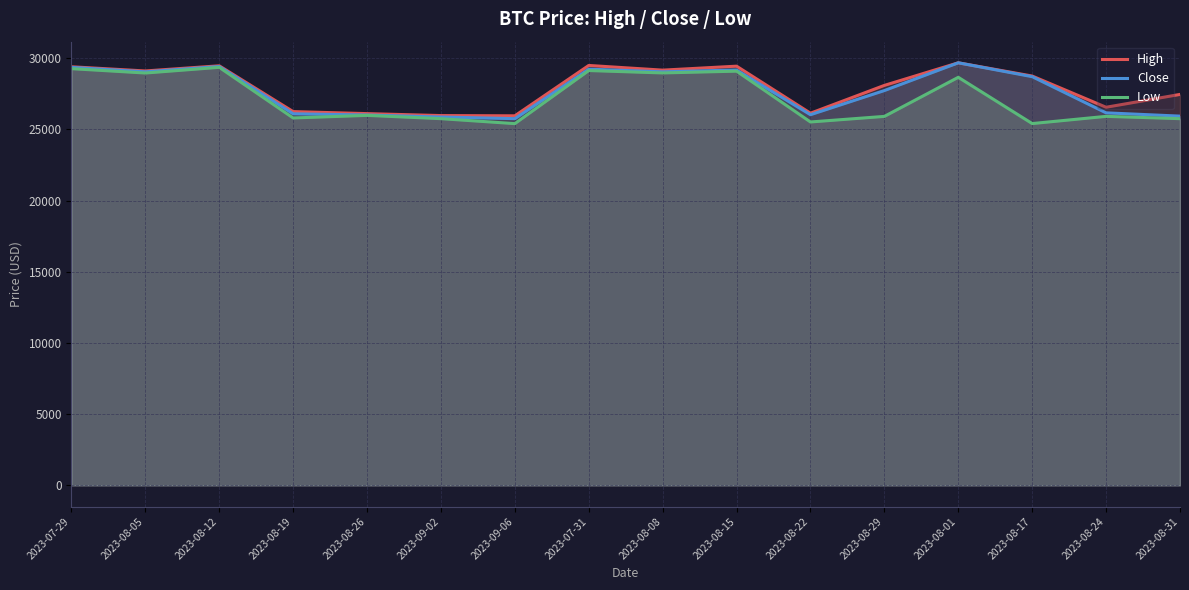

What is the value of the Close point at the 9th from the left?

29041.9